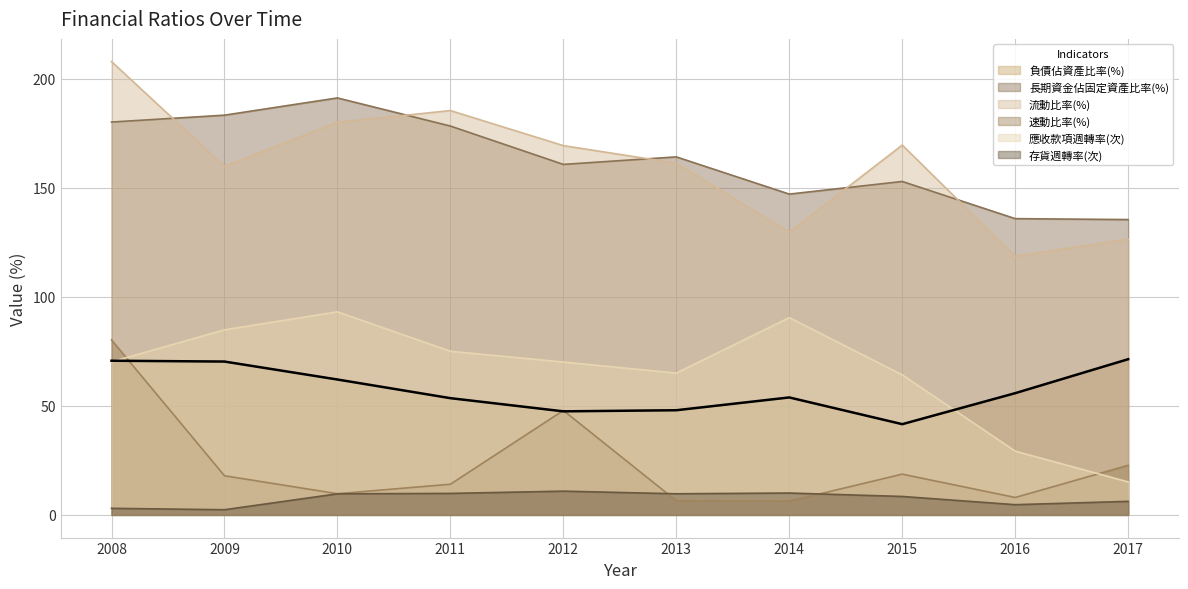

In 應收款項週轉率(次), how many points are higher than both neighbors (excluding endpoints)?

2